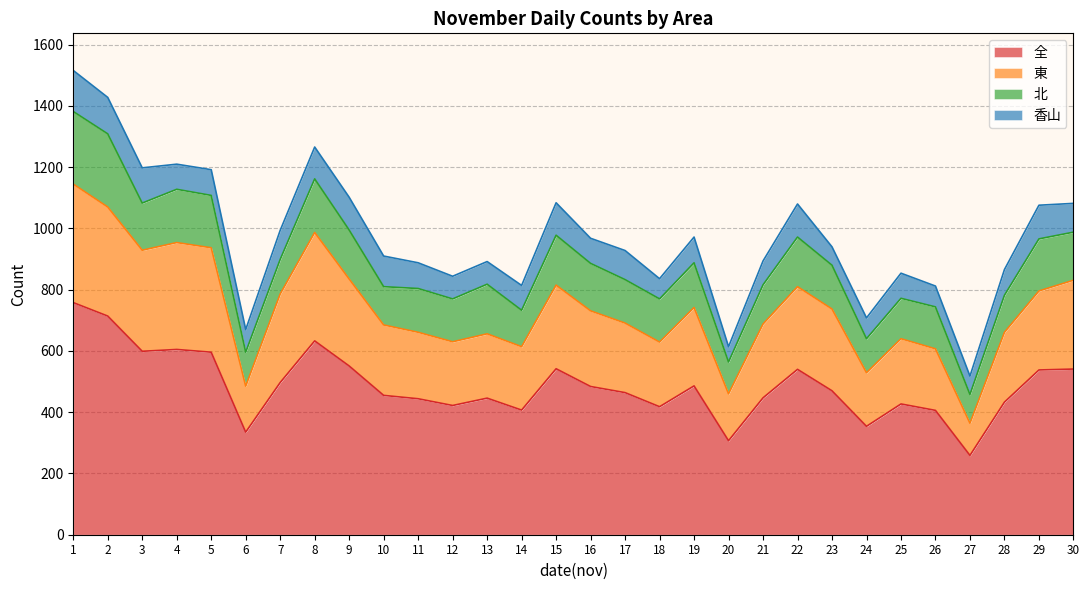

What is the maximum value for 全?

758